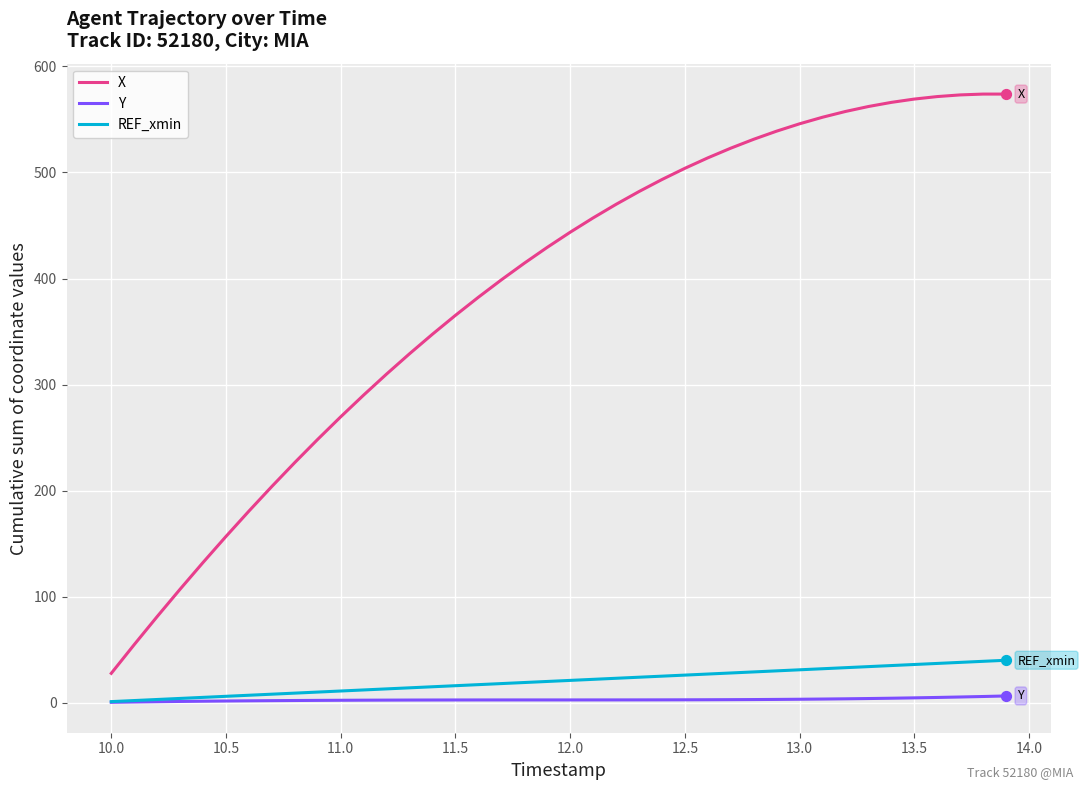

Which series has the largest total across all categories?

X